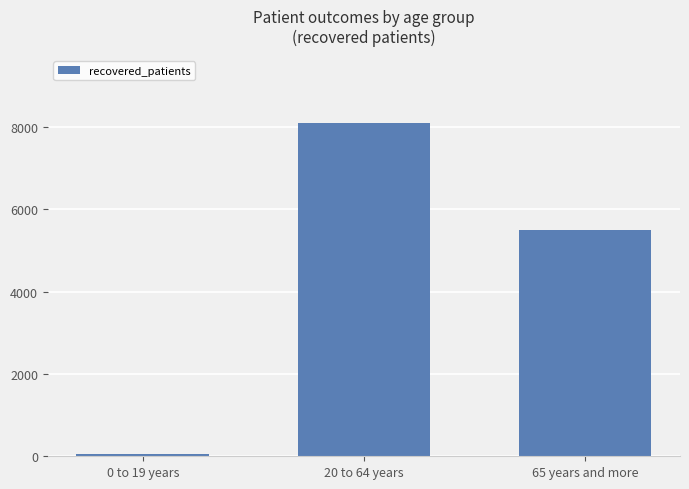

What is the change in value from 0 to 19 years to 20 to 64 years?

+8049